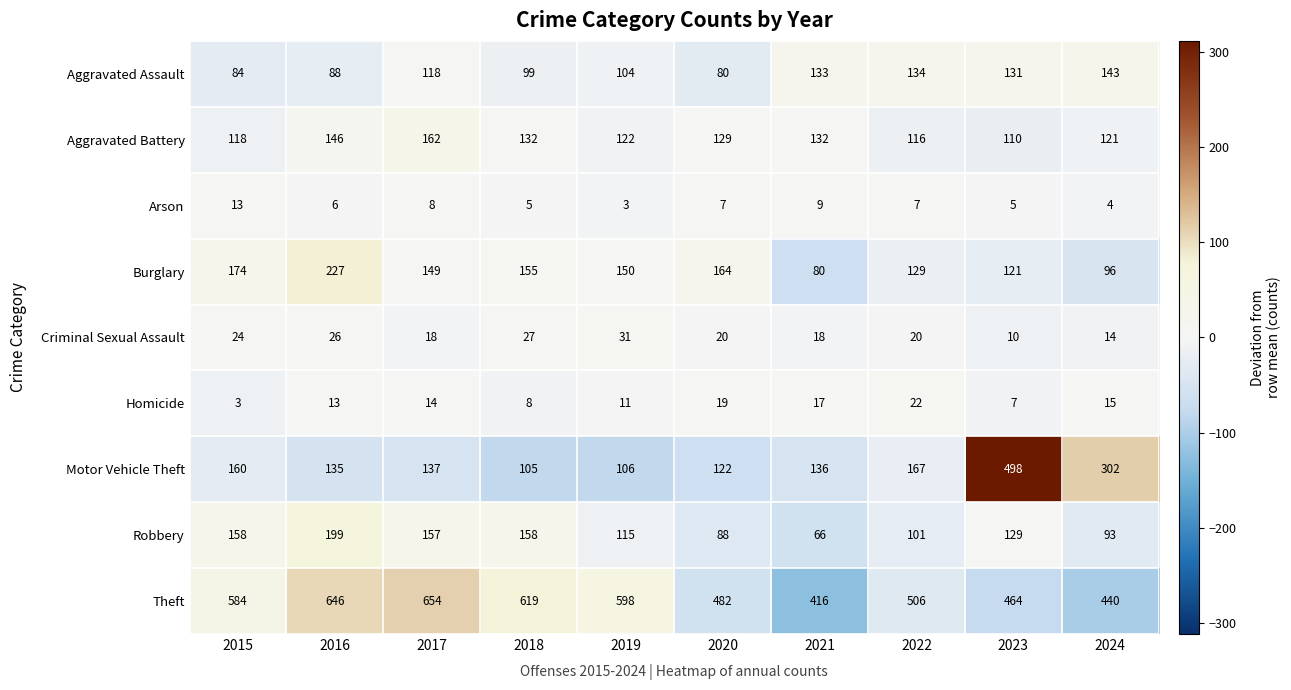

Between 2016 and 2022, which series saw the biggest shift?

Theft